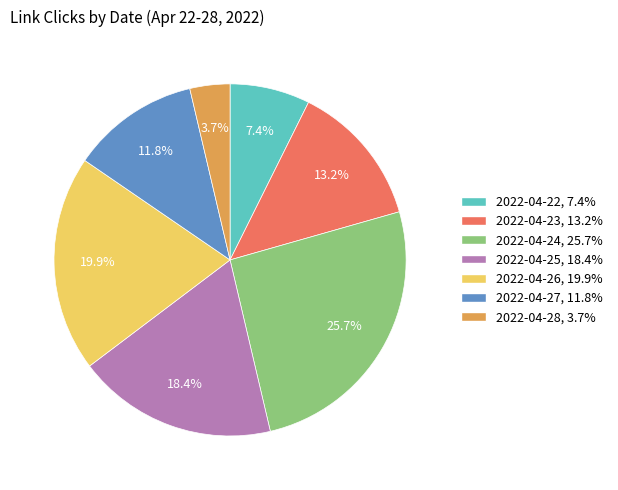

To the nearest percent, what is the difference between the 2022-04-24 and 2022-04-23 slice percentages?

12%